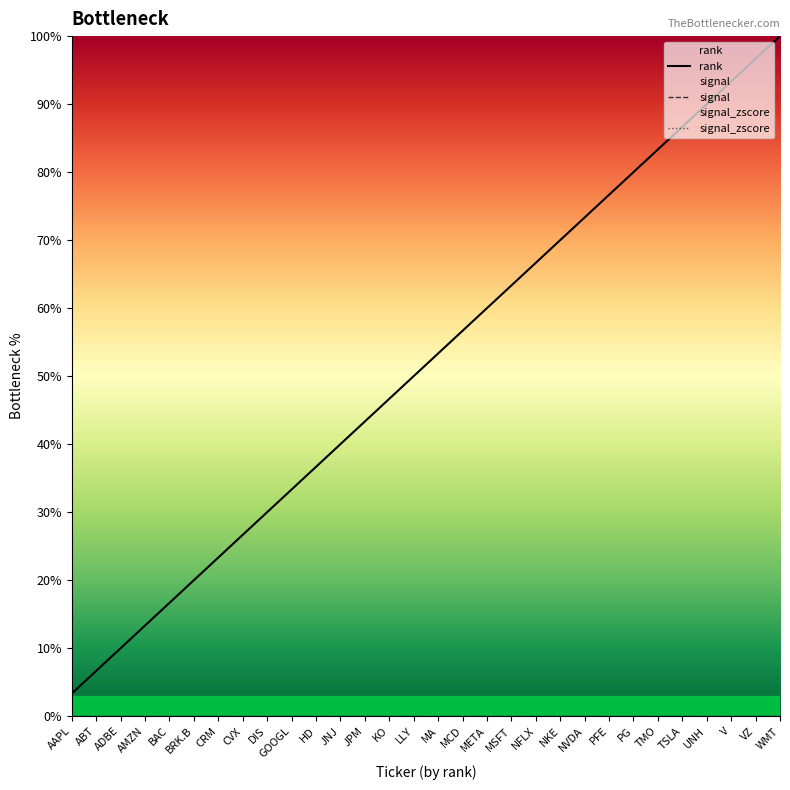

Does the chart have visible grid lines?

No